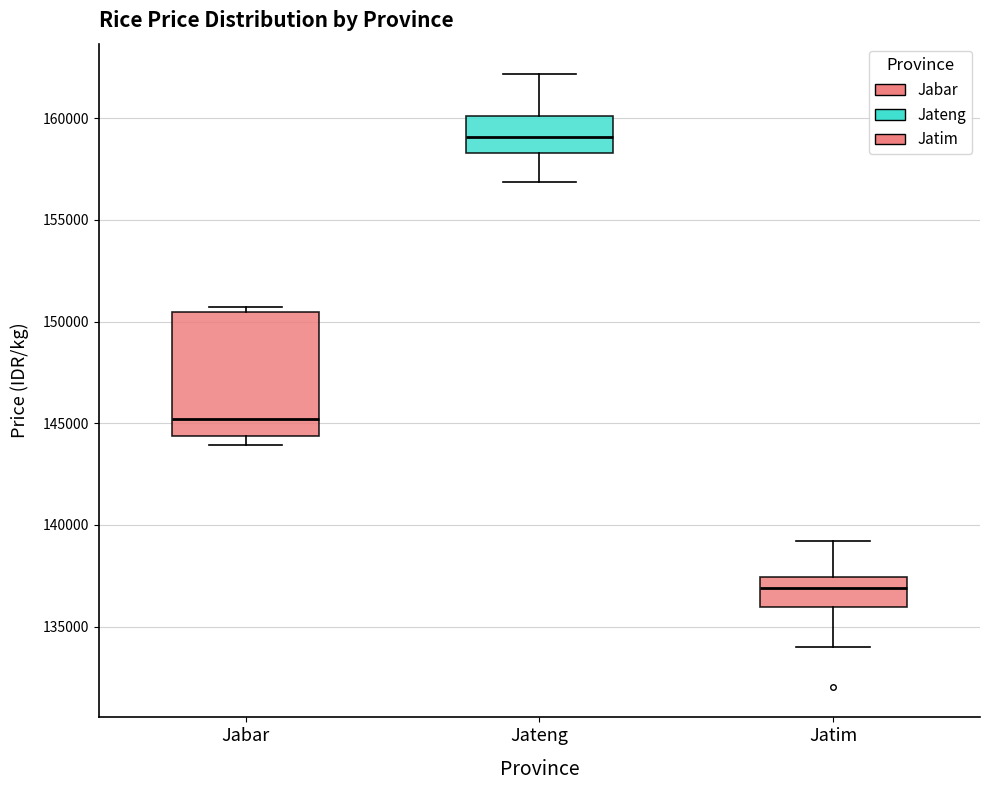

Which box has the lowest median line?

Jatim